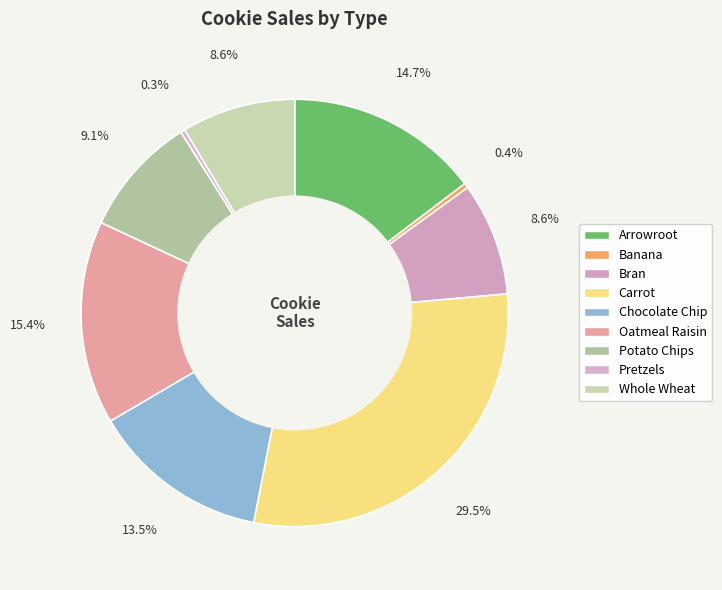

Is the sum of Chocolate Chip and Banana greater than half?

No